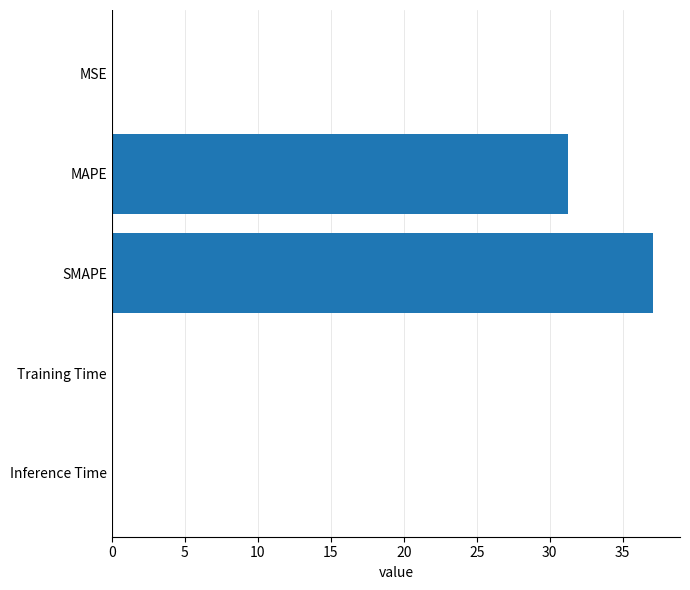

What is the sum of all values?

68.4